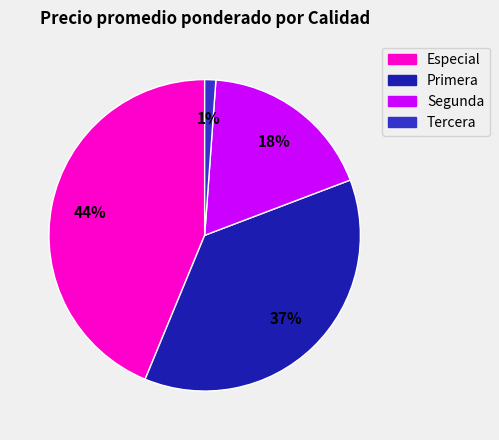

Do Especial and Primera together represent more than half of the pie?

Yes